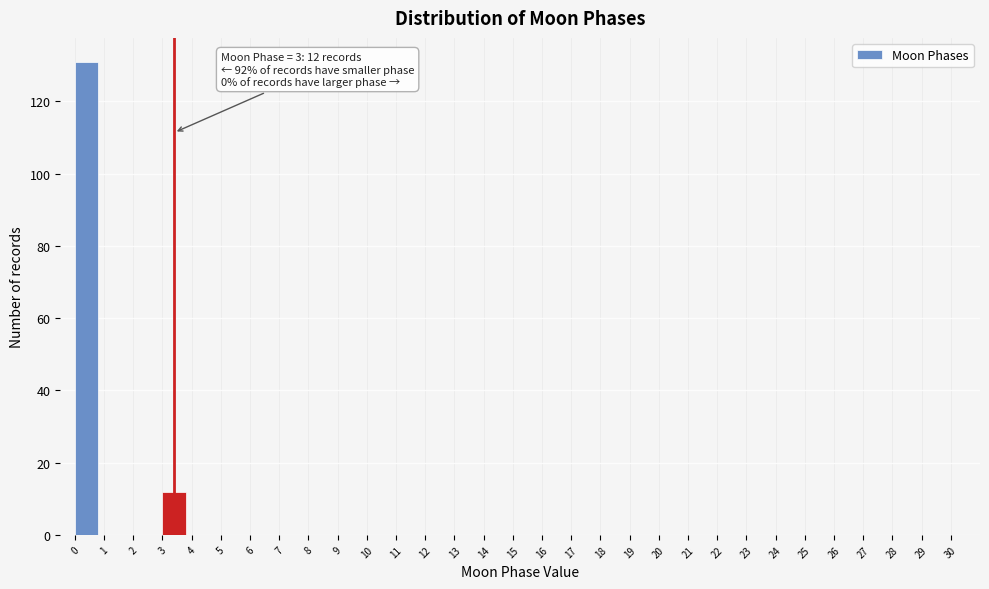

Which range on the x-axis has the tallest bar?

0 to 1